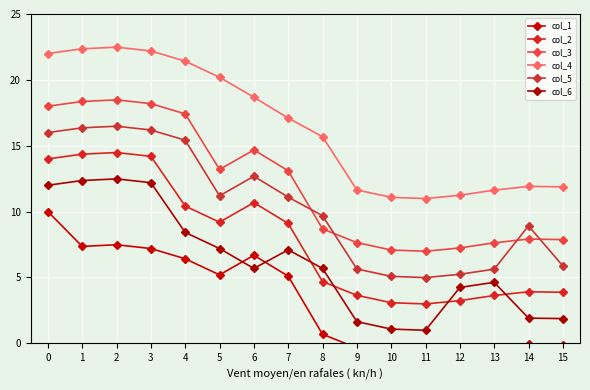

Between 10 and 7, which is larger?

7